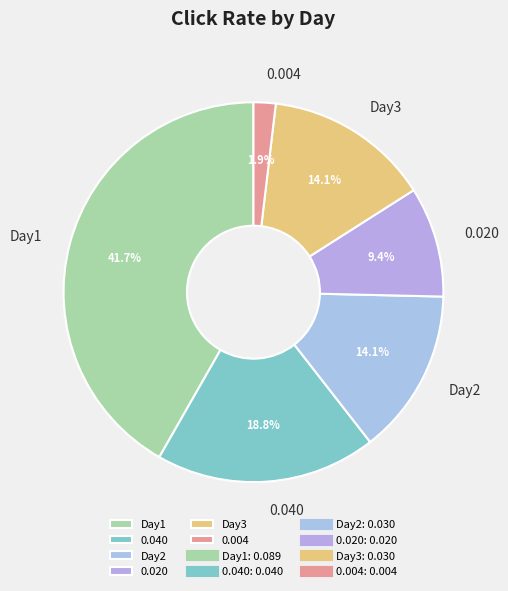

Does 0.040 account for over 50% of the chart?

No